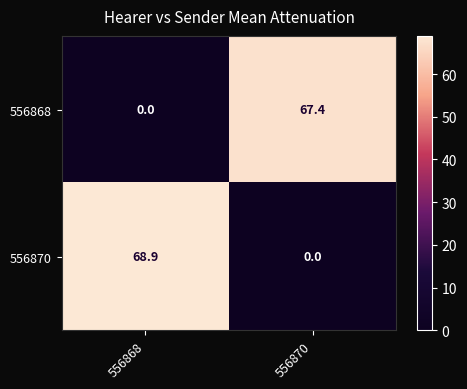

How many distinct data groups are displayed?

2